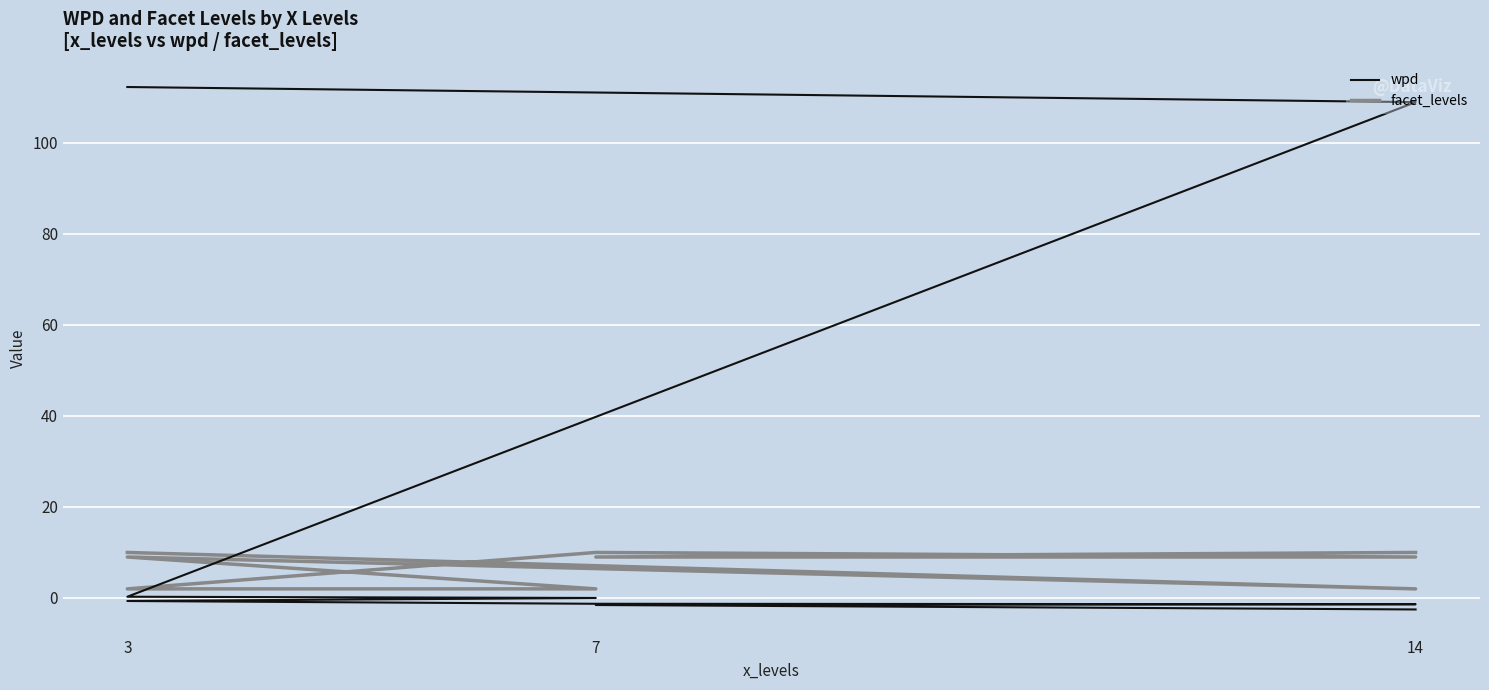

Is it true that wpd equals -0.4 at 3?

False